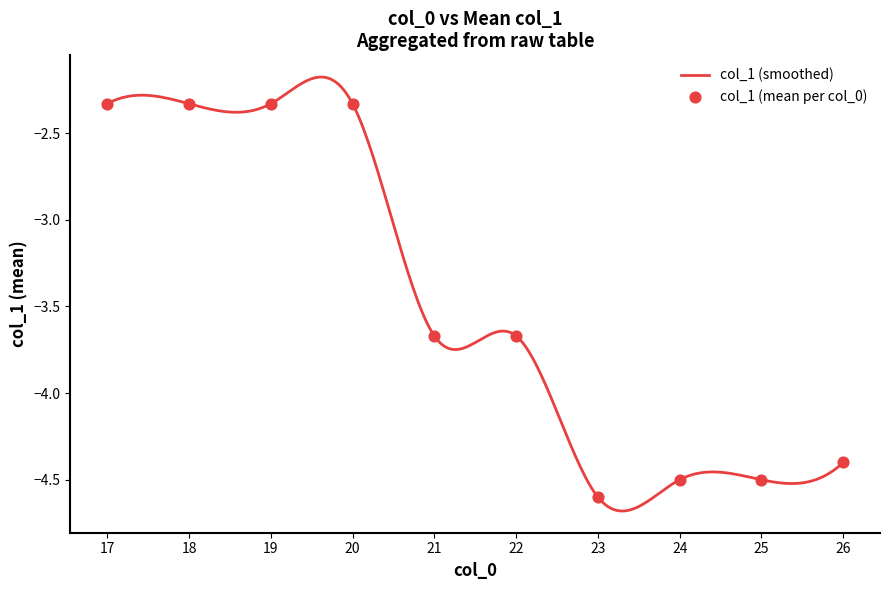

Between 22 and 21, which is larger?

22